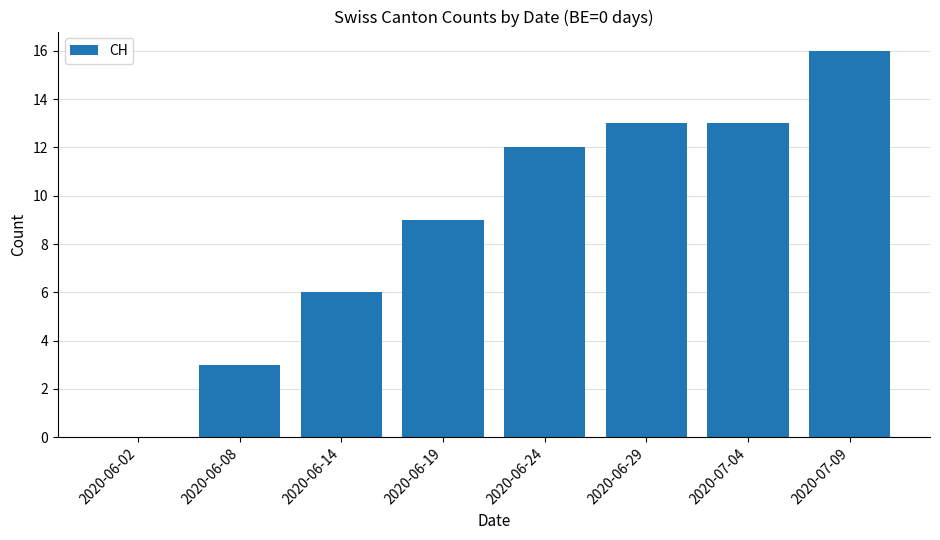

Does the chart contain stacked bars?

No